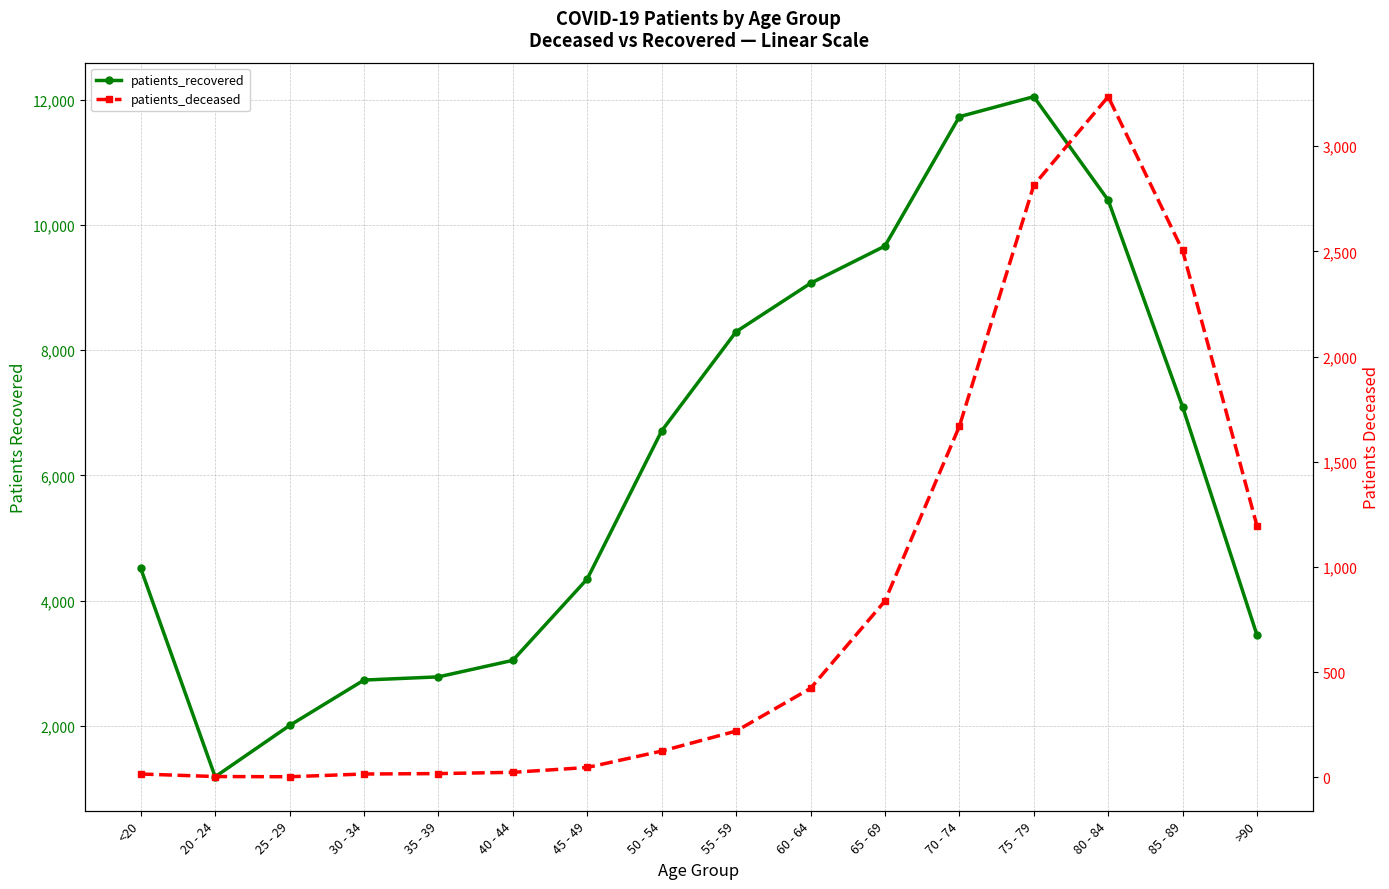

Reading left to right, transcribe all the data shown in this chart.

patients_recovered: 4514	1184	2003	2729	2780	3044	4345	6710	8295	9069	9664	11731	12051	10397	7094	3446
patients_deceased: 16	4	3	16	18	24	47	125	220	423	838	1668	2814	3235	2504	1194